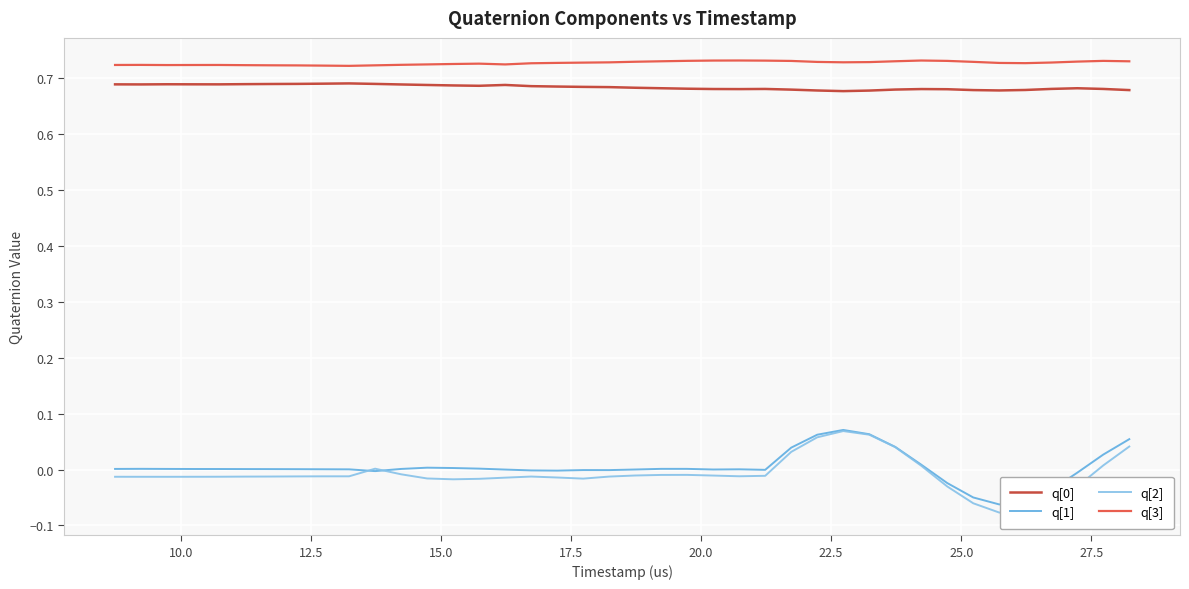

True or false: q[3] and q[1] intersect in this chart.

False